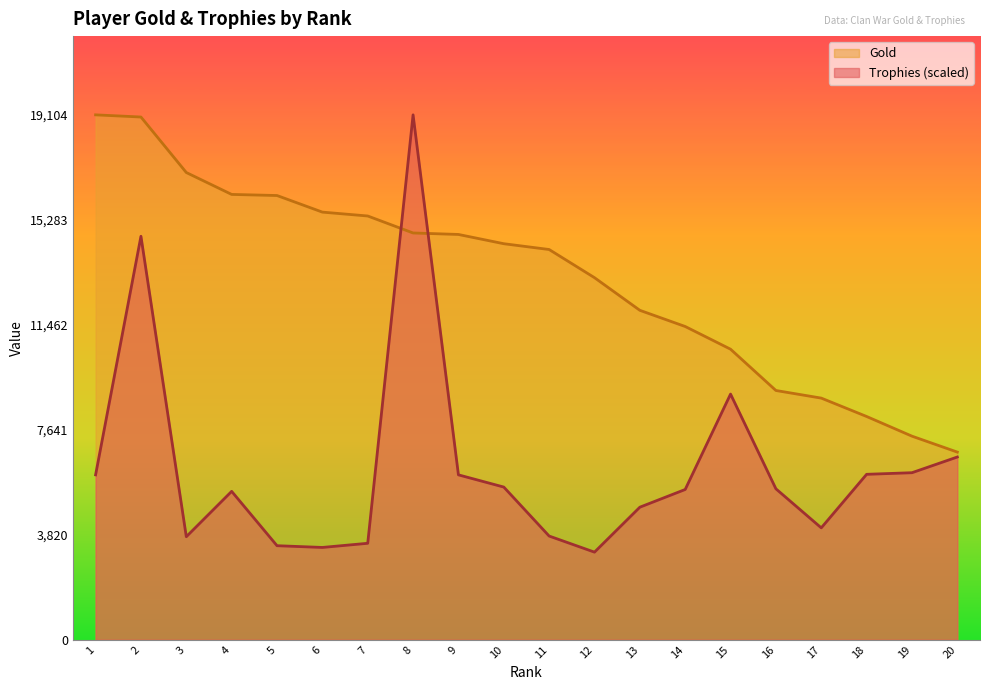

What is the minimum value shown in the chart?

3188.9